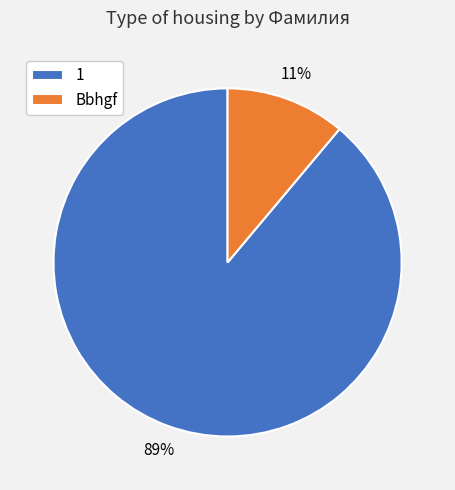

Rank the categories by value from highest to lowest.

1, Bbhgf